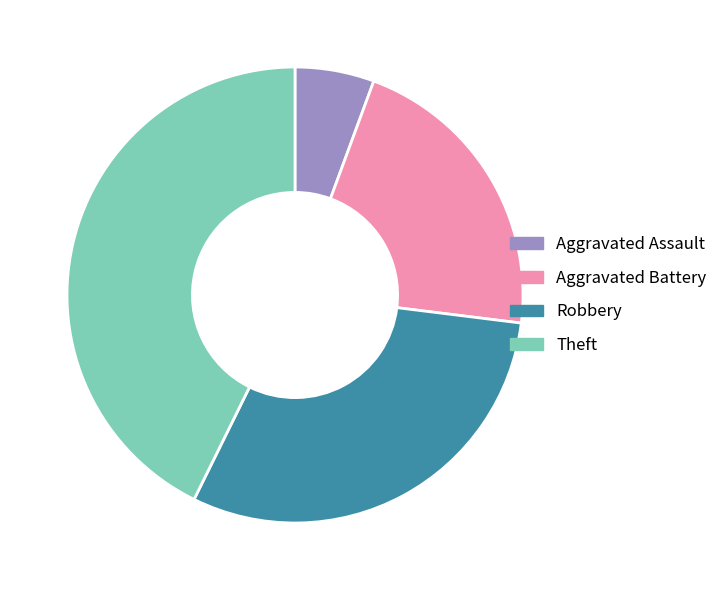

Is the sum of Aggravated Battery and Robbery greater than half?

Yes